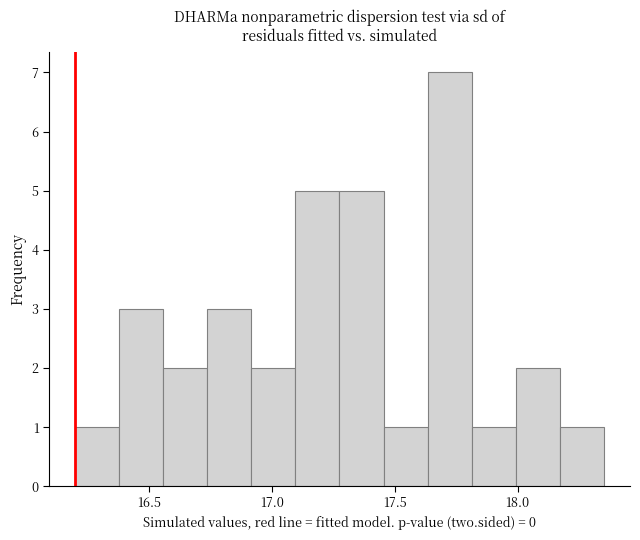

Around what value on the x-axis is the tallest bar? Give the approximate position of its centre, as read against the axis.

17.70